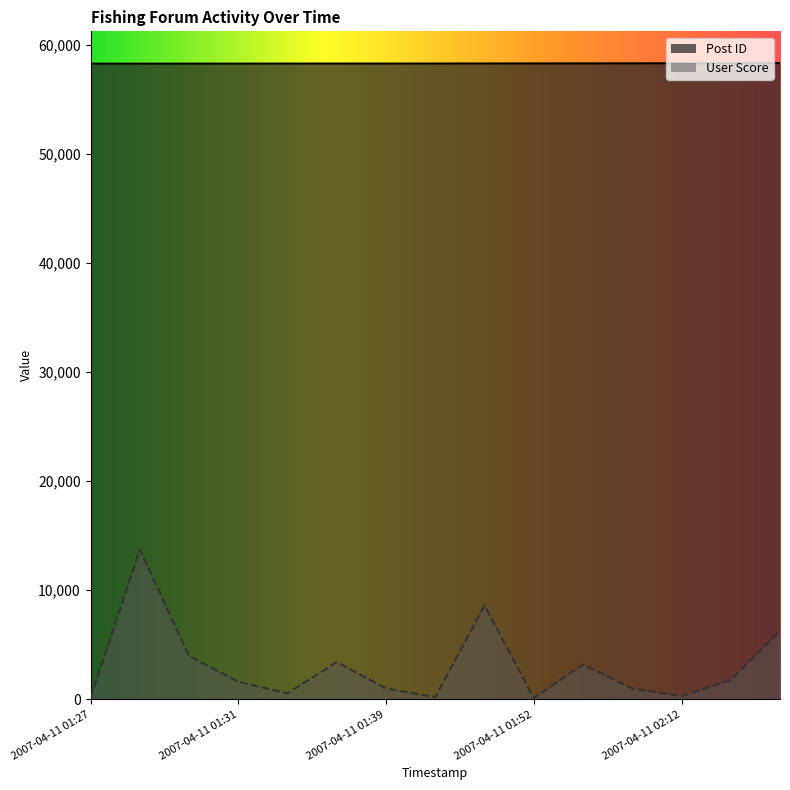

Where does the User Score series first go above 1609?

2007-04-11 01:28